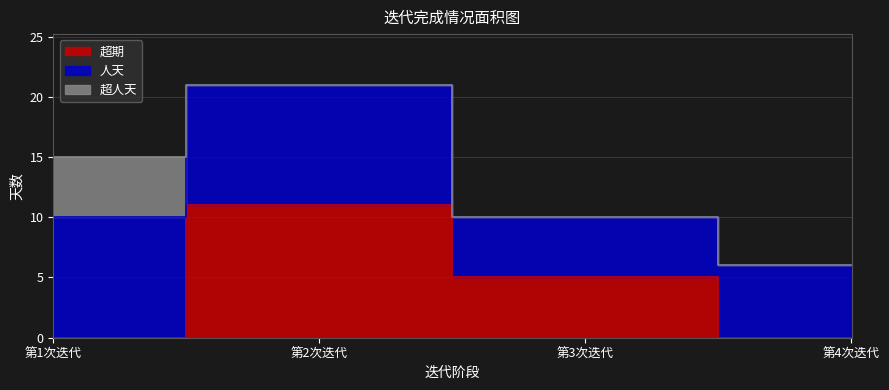

Between which two adjacent categories do 超期 and 超人天 first intersect?

第1次迭代 and 第2次迭代